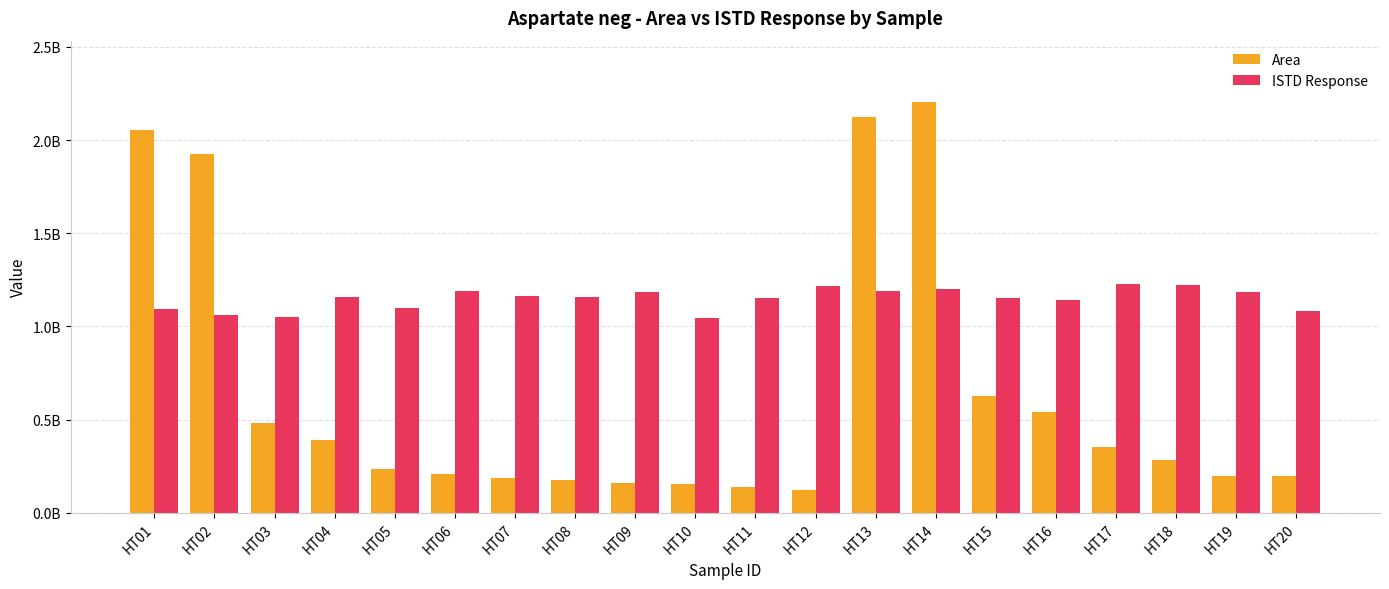

List the series in order of their peak value, highest first.

Area, ISTD Response